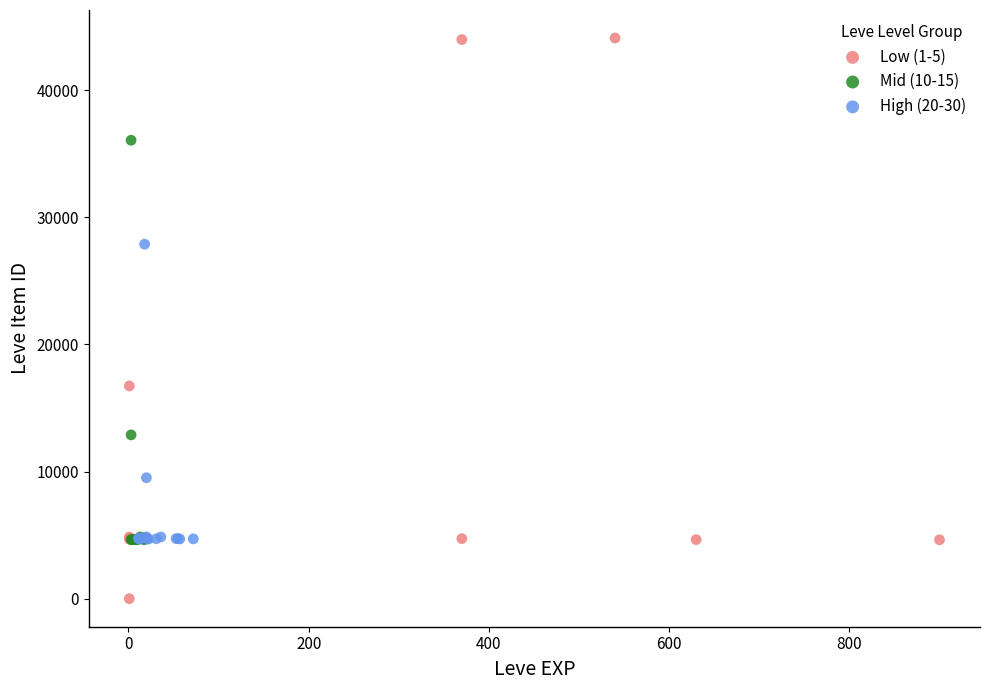

Which series contains the highest Y value?

Low (1-5)